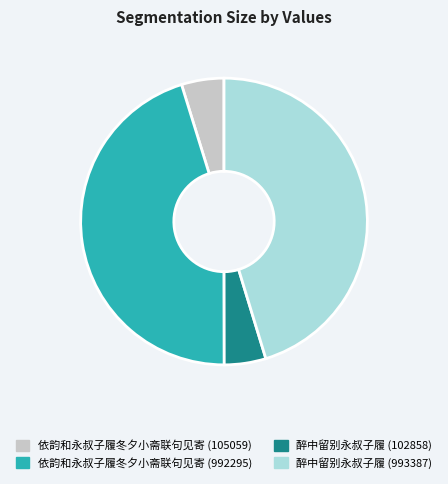

Count the number of slices in the pie.

4